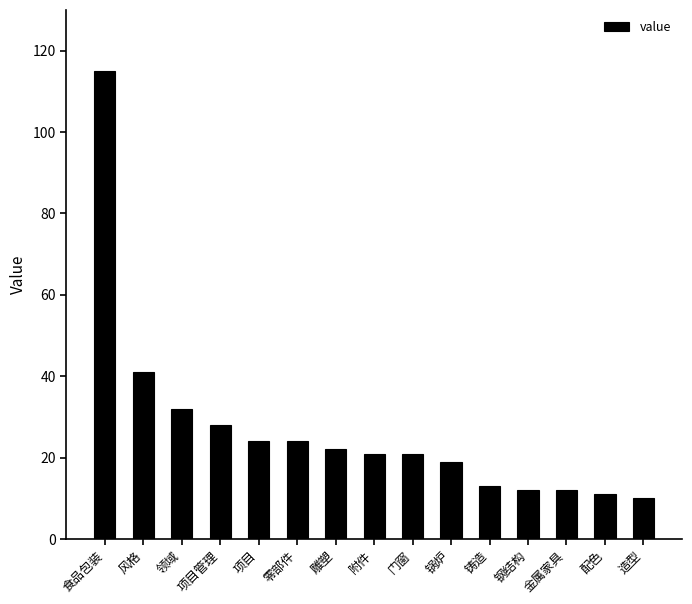

Reading left to right, list all the values displayed in this chart.

食品包装=115	风格=41	领域=32	项目管理=28	项目=24	零部件=24	雕塑=22	附件=21	门窗=21	锅炉=19	铸造=13	钢结构=12	金属家具=12	配色=11	造型=10